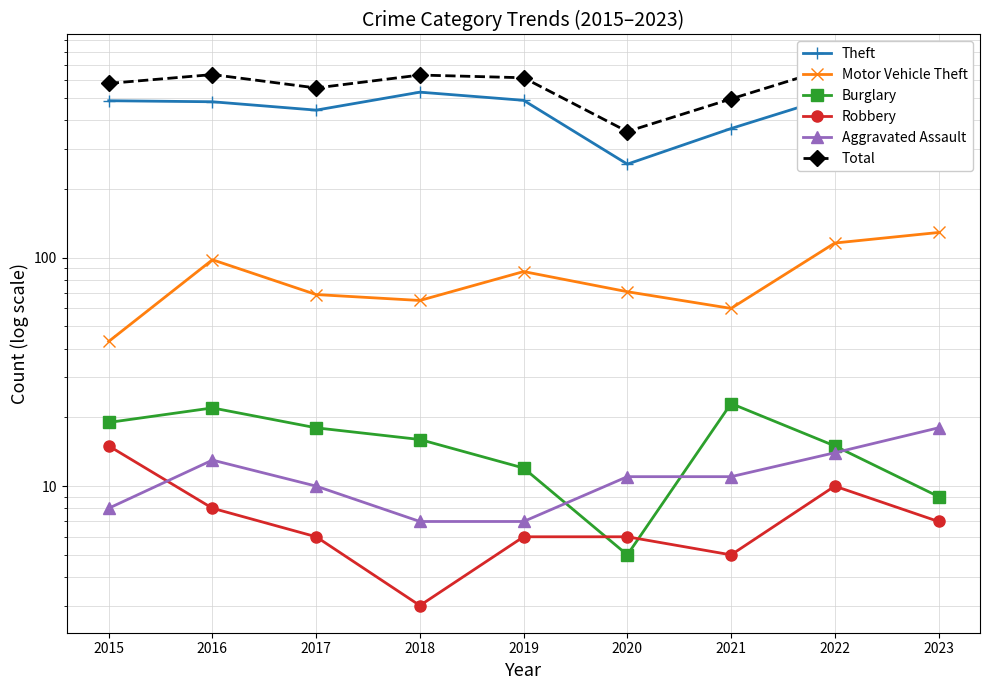

At which category does the chart reach its minimum across all series?

2018